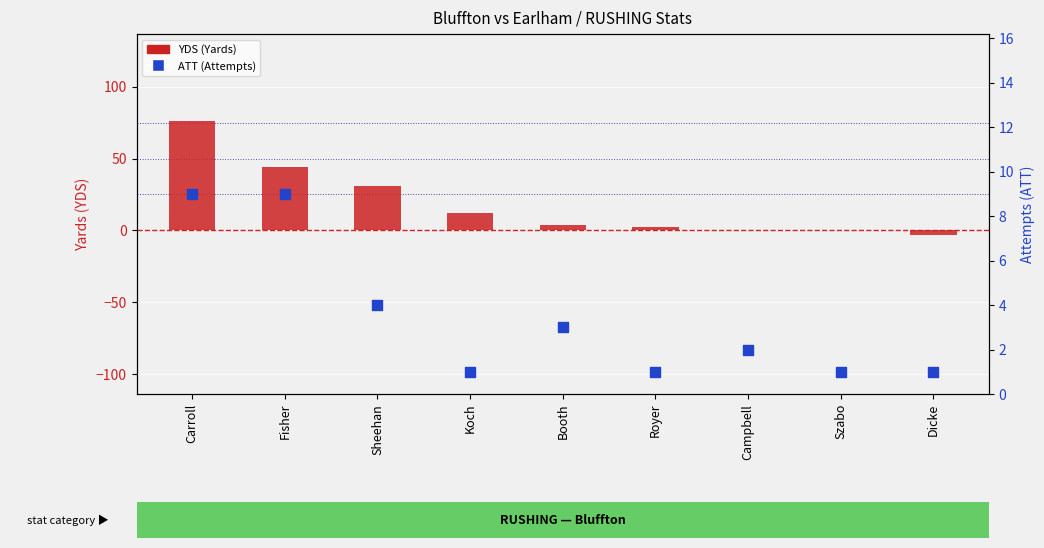

Which series contains the lowest Y value?

YDS (Yards)